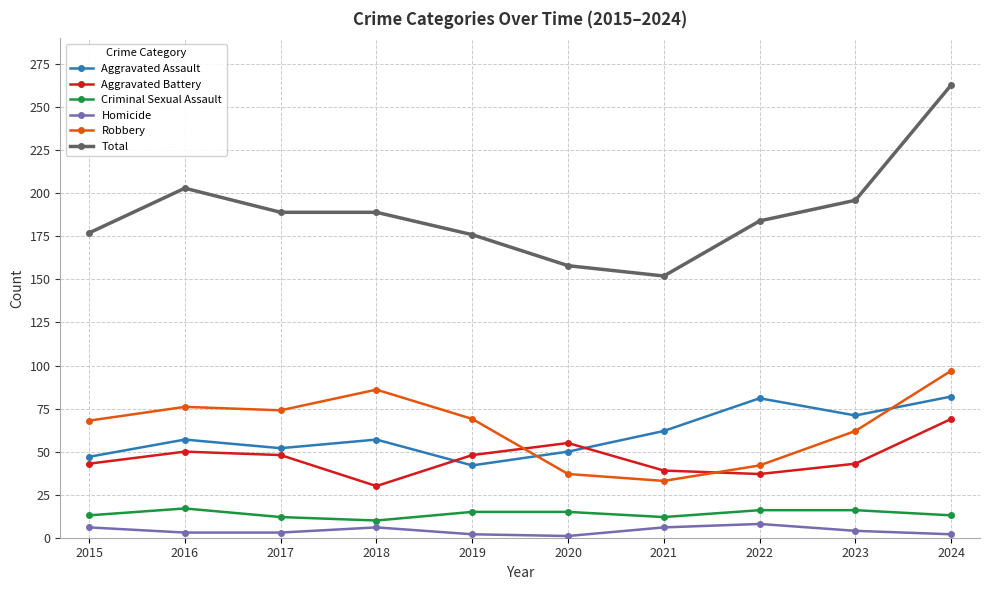

Rank the series at 2020 from lowest to highest value.

Homicide, Criminal Sexual Assault, Robbery, Aggravated Assault, Aggravated Battery, Total